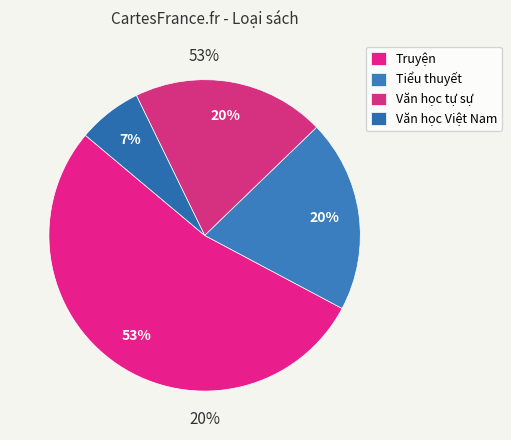

What is the smallest slice in the pie chart?

Văn học Việt Nam